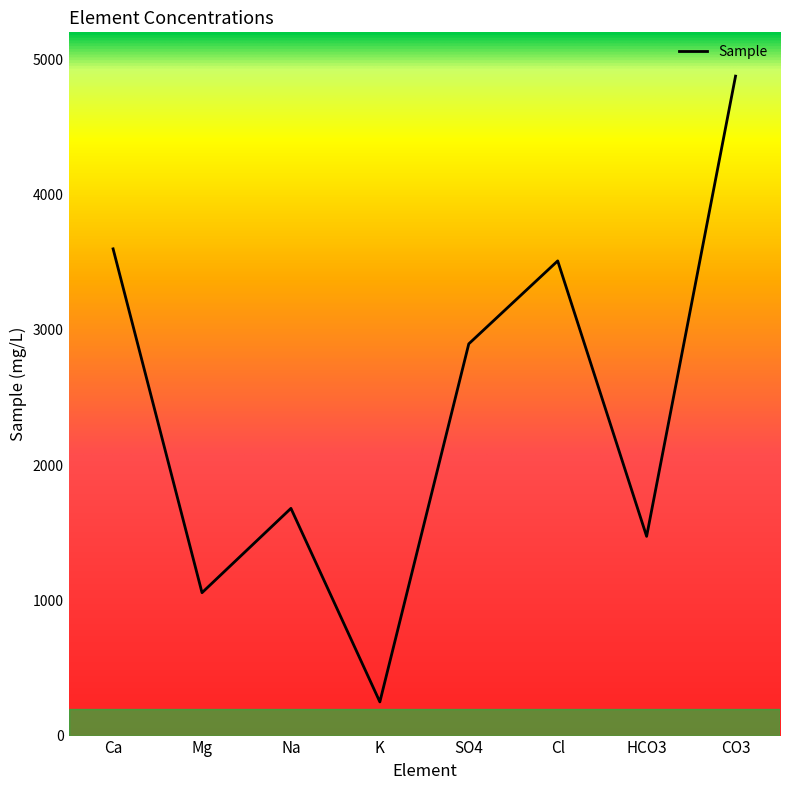

Approximately how many times larger is the value at Cl compared to HCO3?

2.4